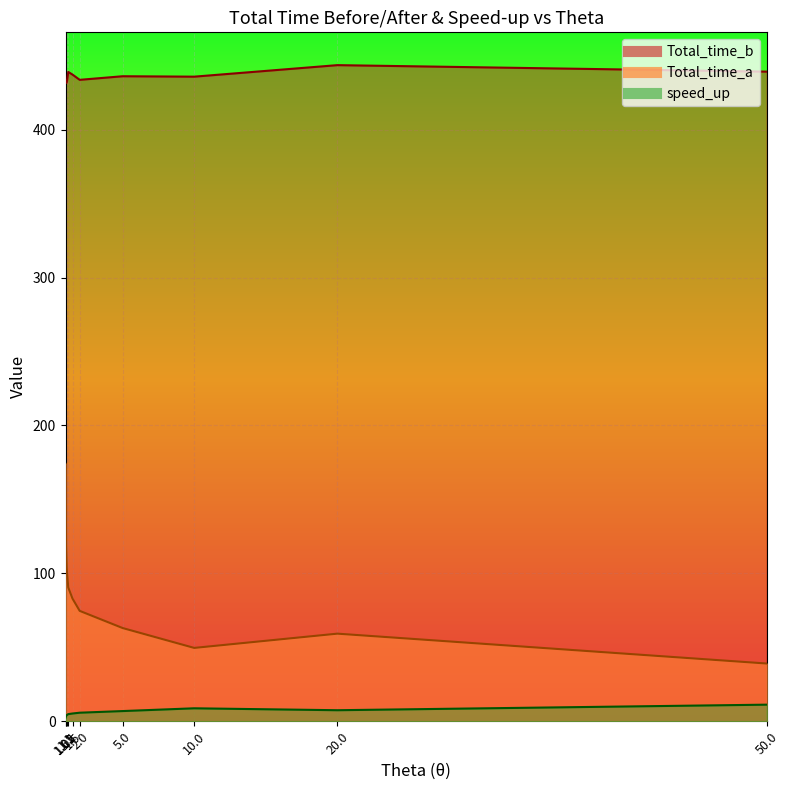

What is the label of the 2nd point from the left?

1.05